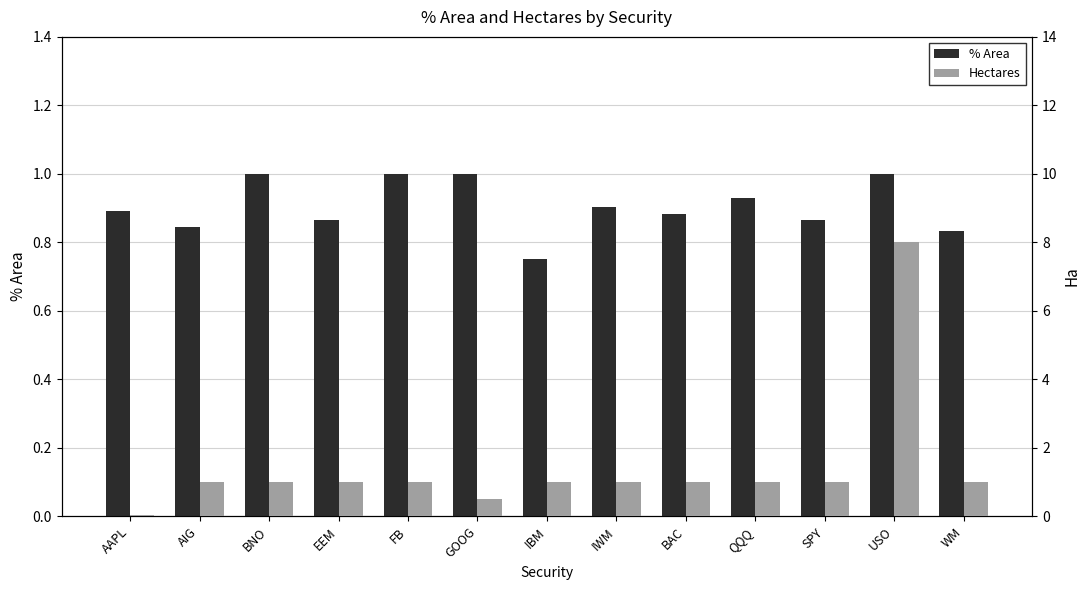

Reading right to left, transcribe all the data shown in this chart.

% Area: 0.8	1.0	0.9	0.9	0.9	0.9	0.8	1.0	1.0	0.9	1.0	0.8	0.9
Hectares: 1.0	8.0	1.0	1.0	1.0	1.0	1.0	0.5	1.0	1.0	1.0	1.0	0.0